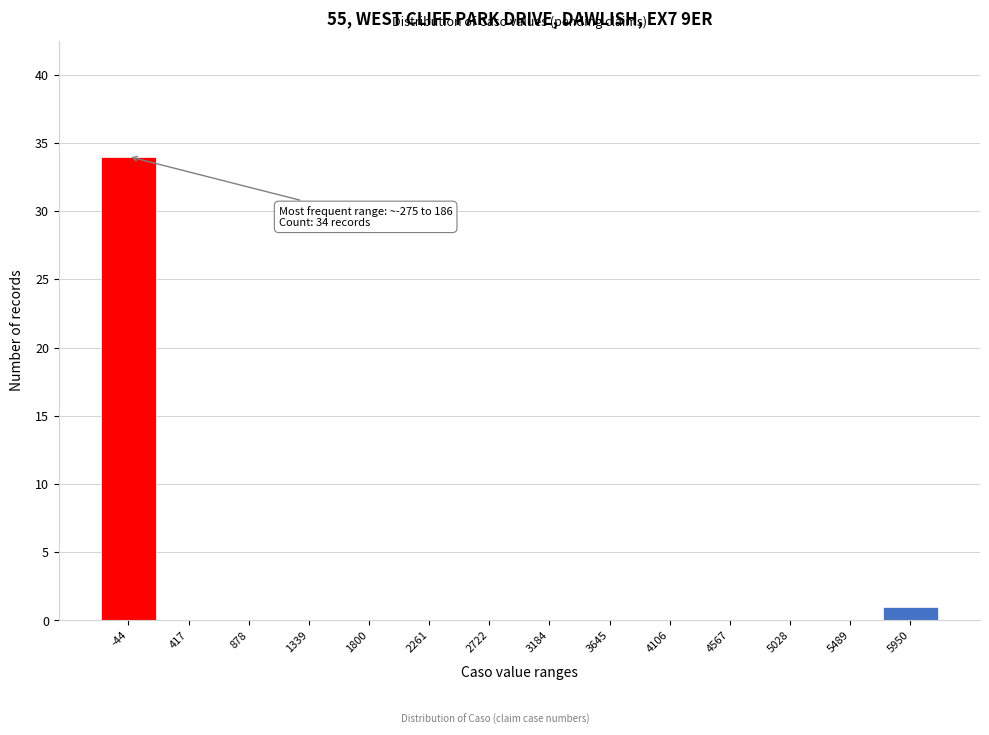

Over which range of the x-axis is the bar tallest?

-250 to 200